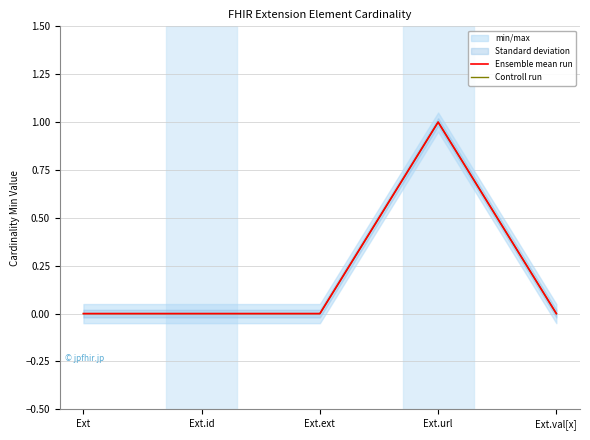

In Ensemble mean run, how many points are higher than both neighbors (excluding endpoints)?

1